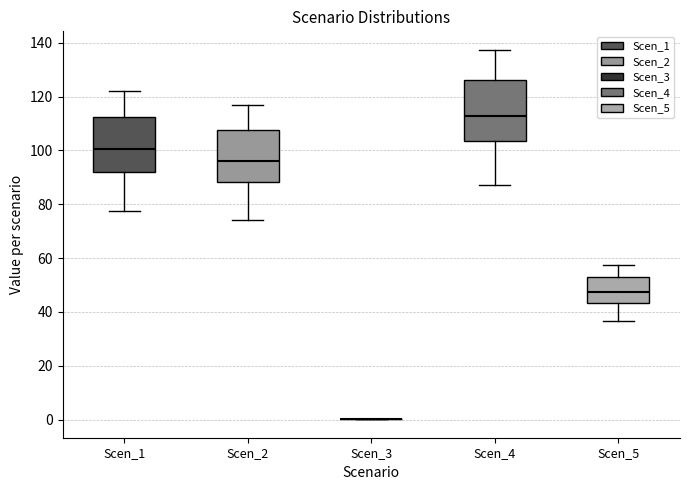

Reading left to right, read every box against the y-axis: the position of its median line, the range the box covers, and the ends of its whiskers. The values are not printed on the chart, so give them approximately, as read against the axis.

Scen_1: median 100, box 92 to 112, whiskers 78 to 122
Scen_2: median 96, box 88 to 108, whiskers 74 to 116
Scen_3: box collapsed to a line at 0, whiskers 0 to 0
Scen_4: median 112, box 104 to 126, whiskers 88 to 138
Scen_5: median 48, box 44 to 52, whiskers 36 to 58